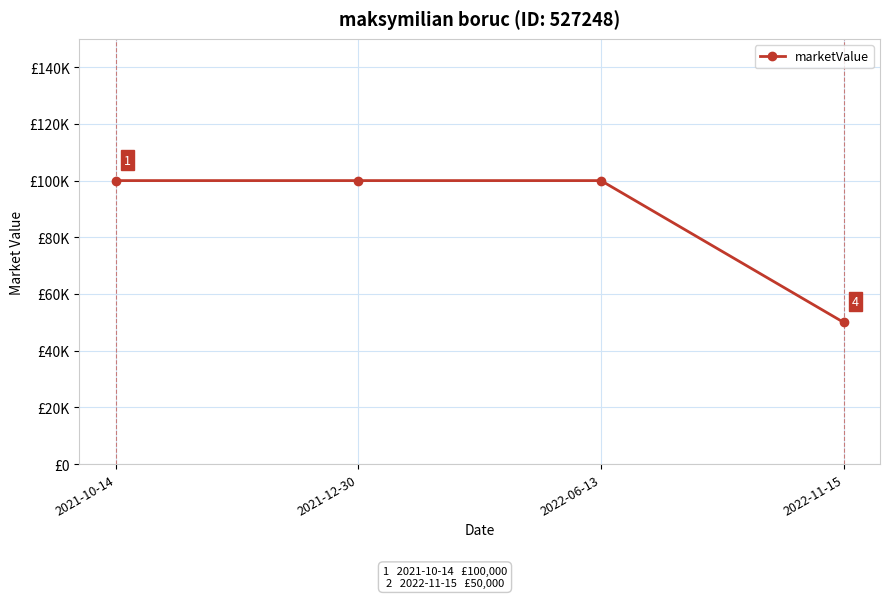

What position from the left is 2022-11-15?

4